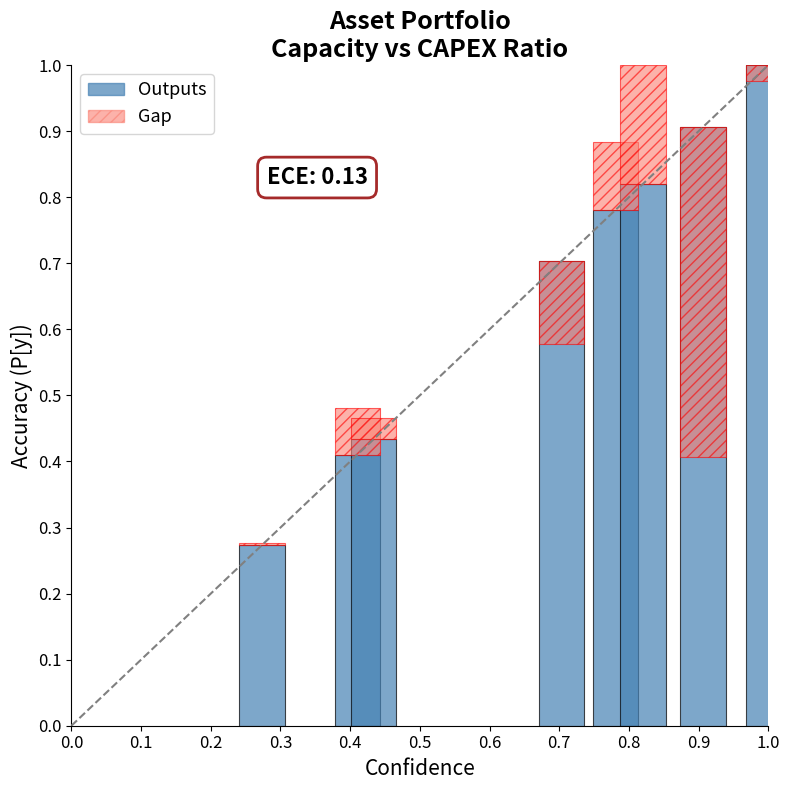

Reading left to right, extract all data points from this chart.

0.3	0.4	0.4	0.7	0.8	0.8	0.9	1.0